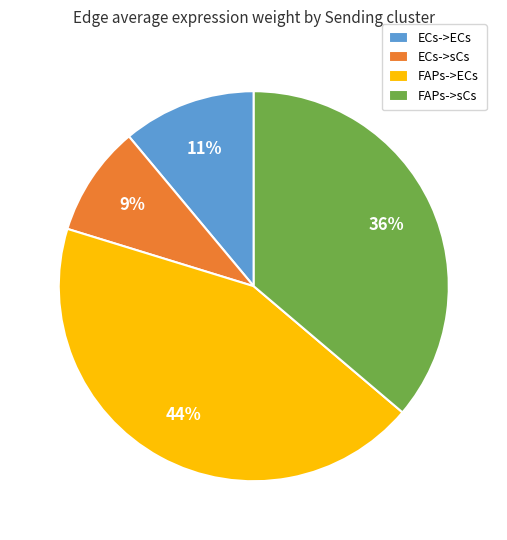

Is the sum of ECs->sCs and FAPs->ECs greater than half?

Yes